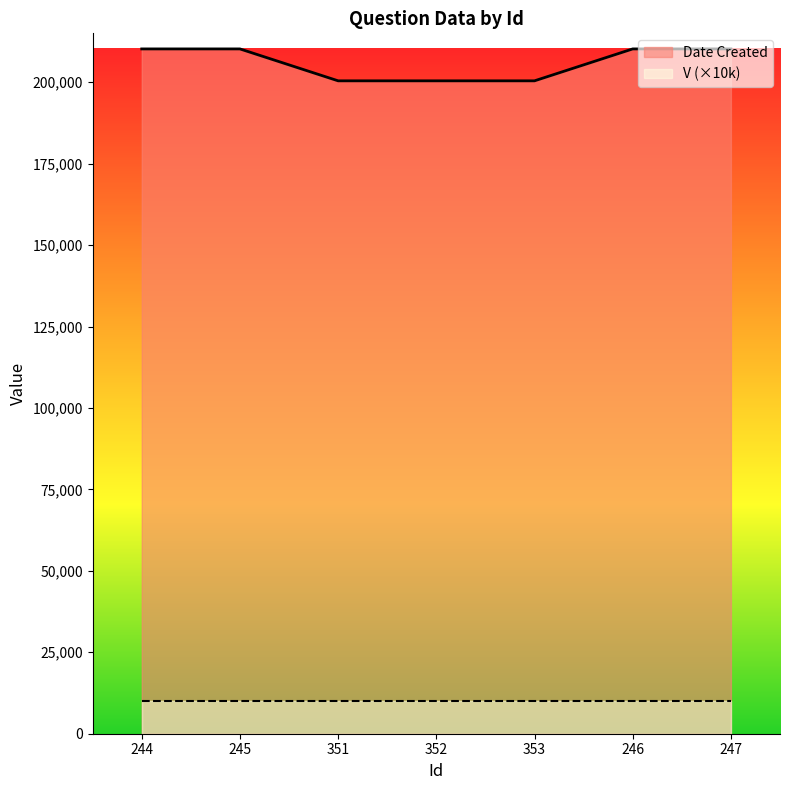

What is the sum of all values?

1442127